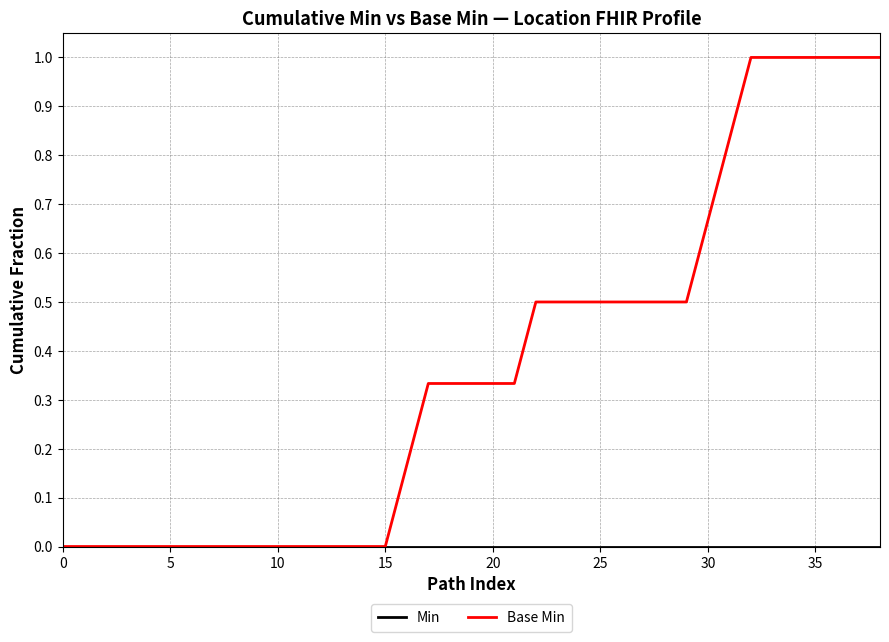

What is the maximum value shown in the chart?

1.0